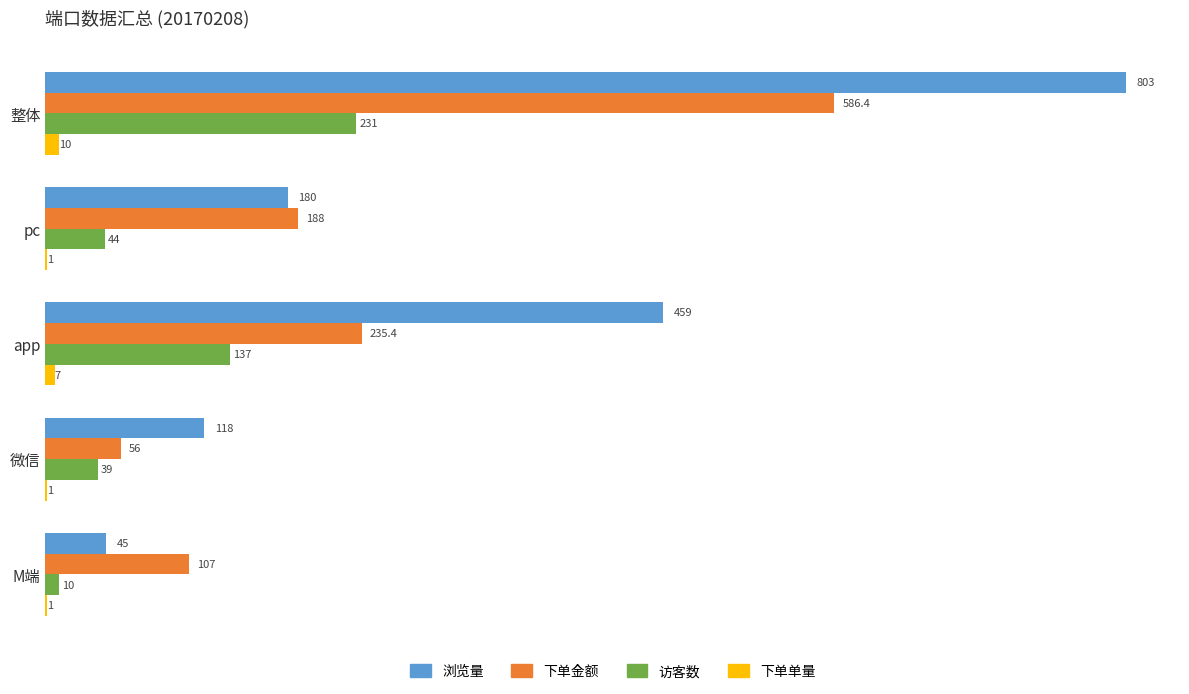

The 浏览量 series shows 803.0 at 整体. True or false?

True